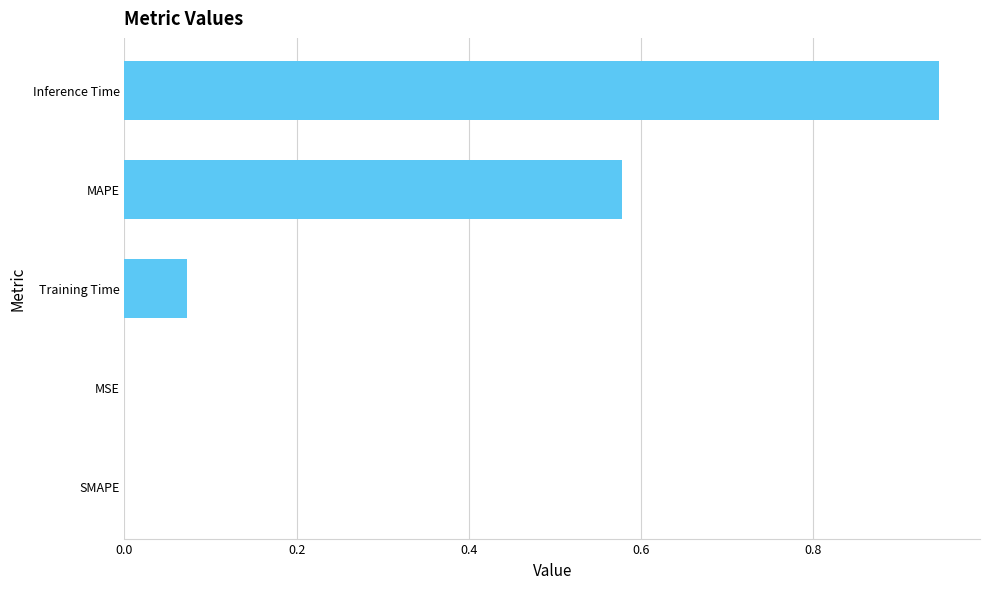

Which category has the highest value across all series?

Inference Time